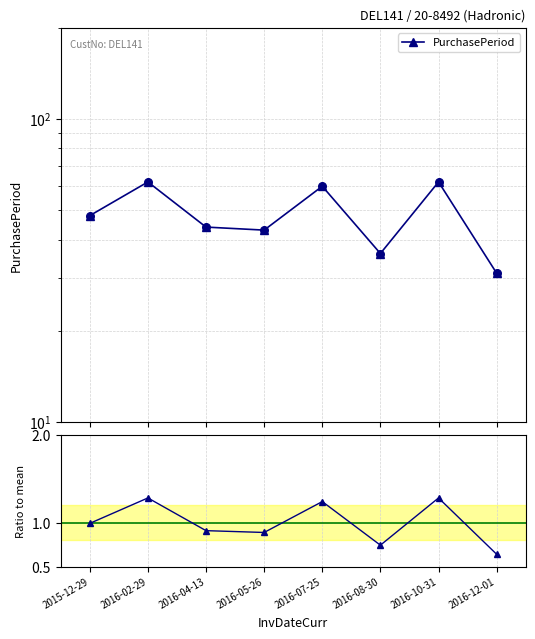

Which series reaches the maximum Y coordinate?

PurchasePeriod